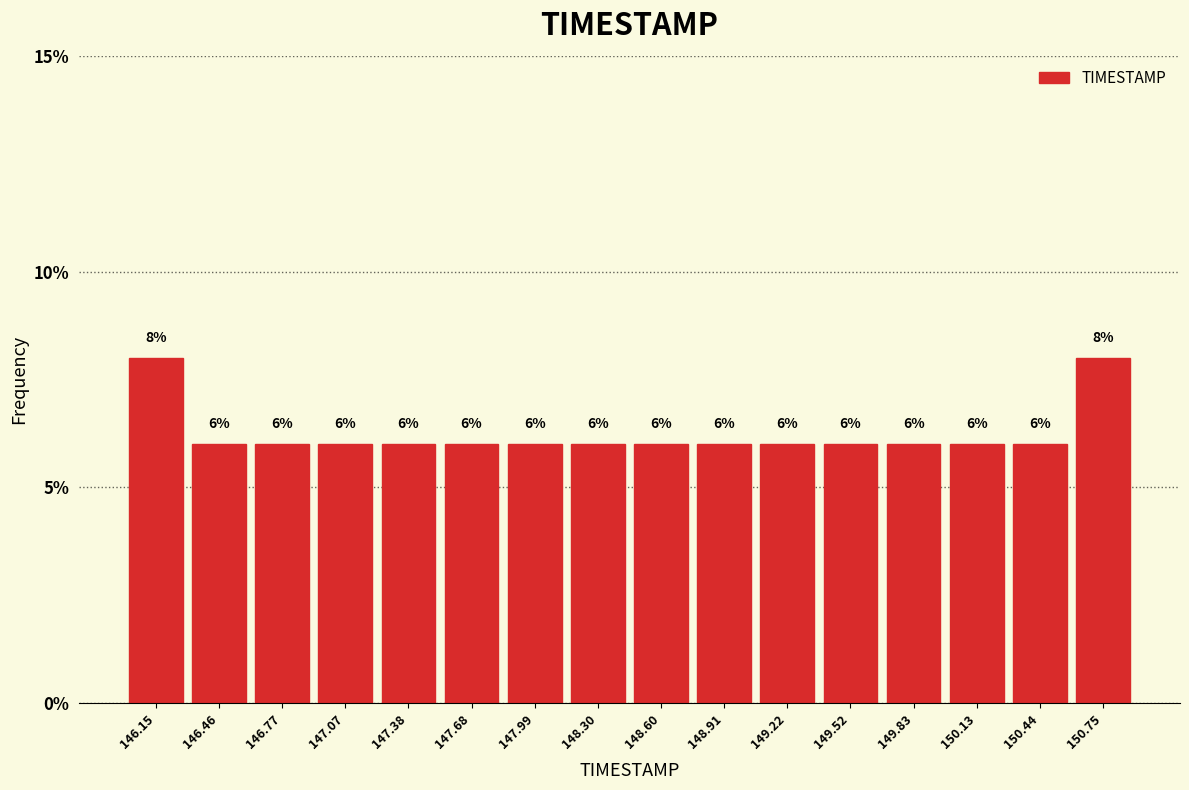

Reading left to right, list every bar in this chart as the range it spans on the x-axis followed by its height. The bar edges are not printed on the chart, so give them approximately, as read against the axis.

146.00 to 146.30: 8
146.30 to 146.60: 6
146.60 to 146.90: 6
146.90 to 147.25: 6
147.25 to 147.55: 6
147.55 to 147.85: 6
147.85 to 148.15: 6
148.15 to 148.45: 6
148.45 to 148.75: 6
148.75 to 149.05: 6
149.05 to 149.35: 6
149.35 to 149.70: 6
149.70 to 150.00: 6
150.00 to 150.30: 6
150.30 to 150.60: 6
150.60 to 150.90: 8